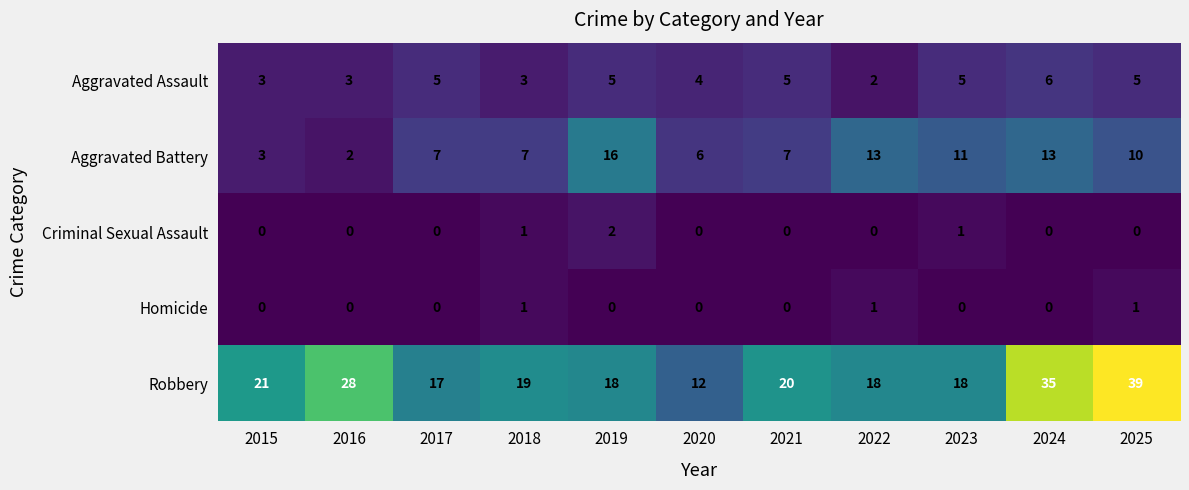

How many data points does each series have?

11